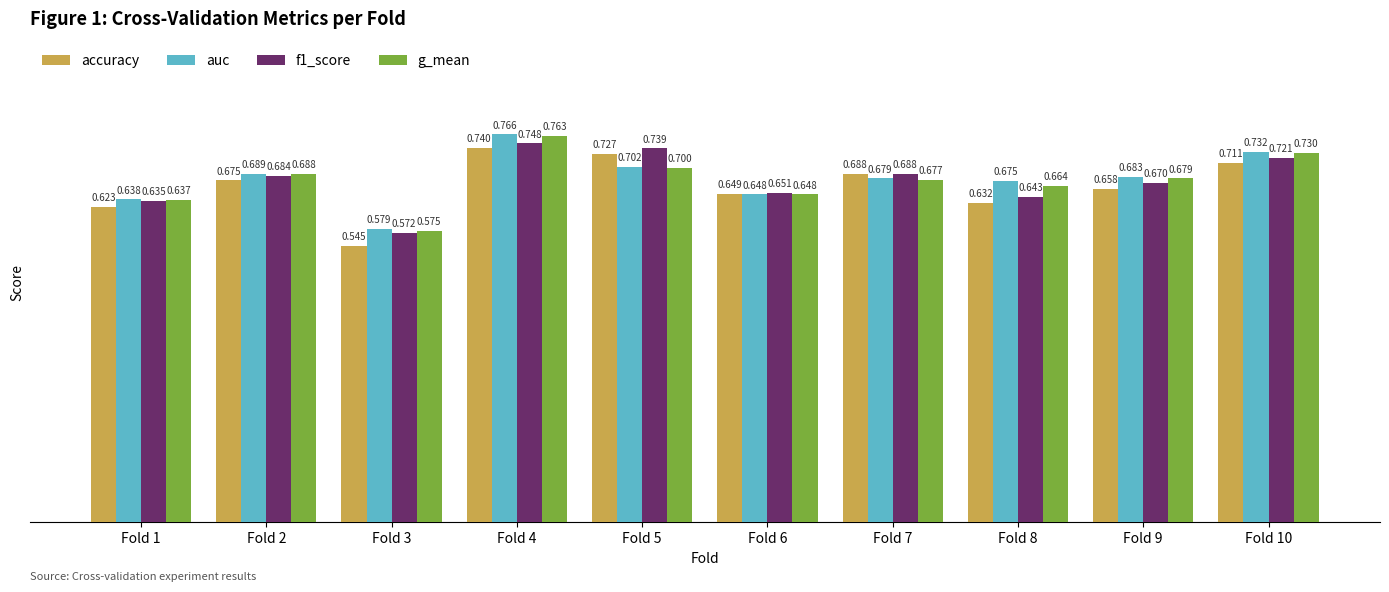

Is the value of f1_score at Fold 5 greater than the value of accuracy at Fold 1?

Yes